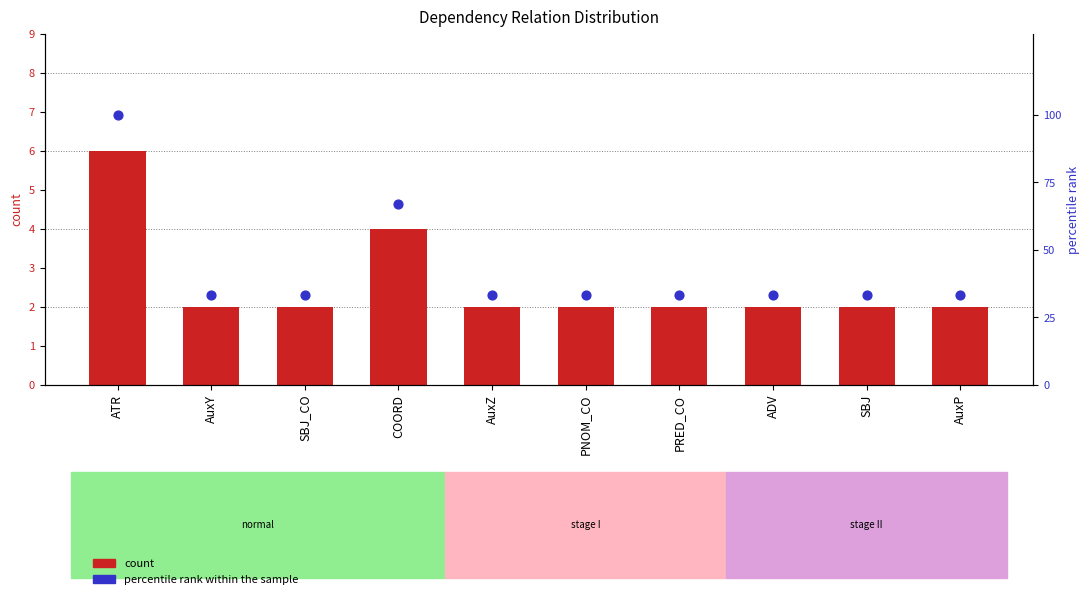

Which series contains the lowest Y value?

count